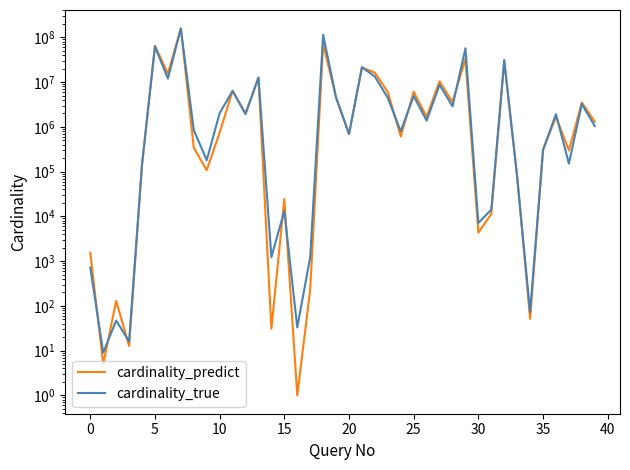

What is the difference between the maximum and minimum values in the cardinality_predict series?

159074480.2